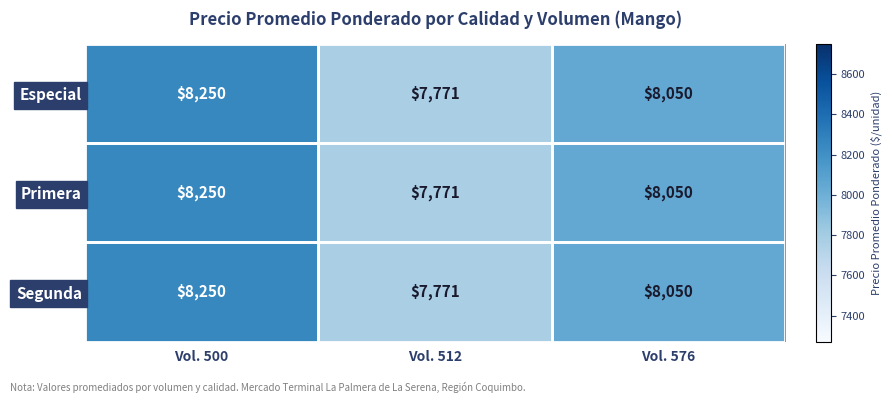

The value of Especial at Vol. 576 is 8050. True or false?

True